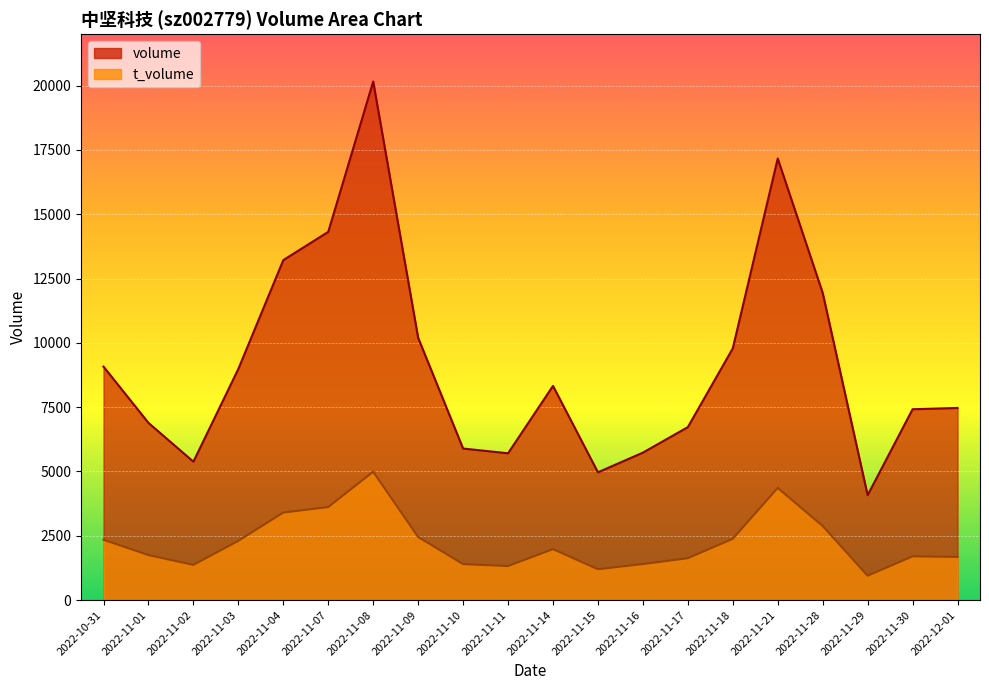

Which series has the widest spread of values?

volume